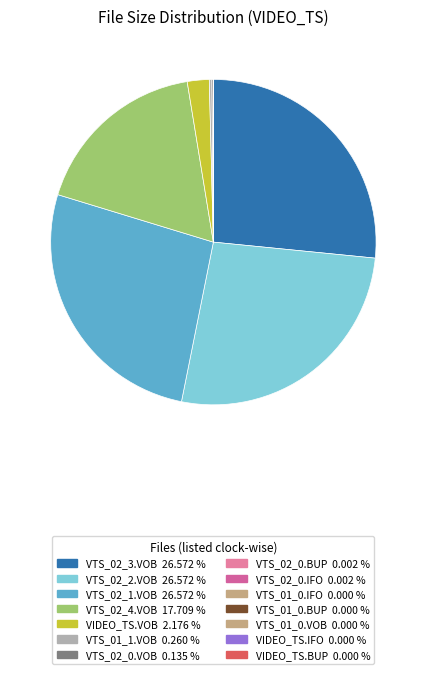

What is the largest slice in the pie chart?

VTS_02_3.VOB